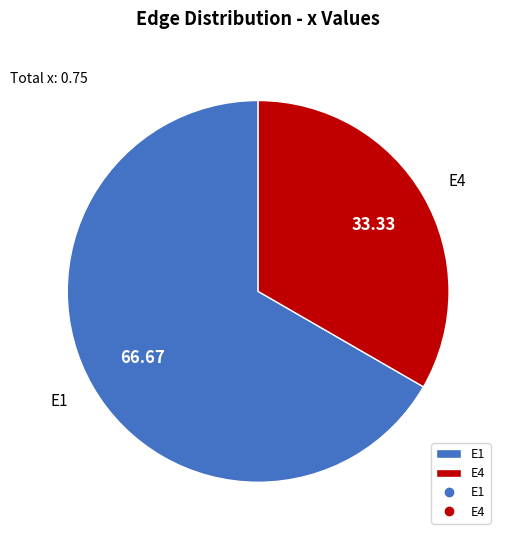

True or false: E1 accounts for 67% of the total.

True